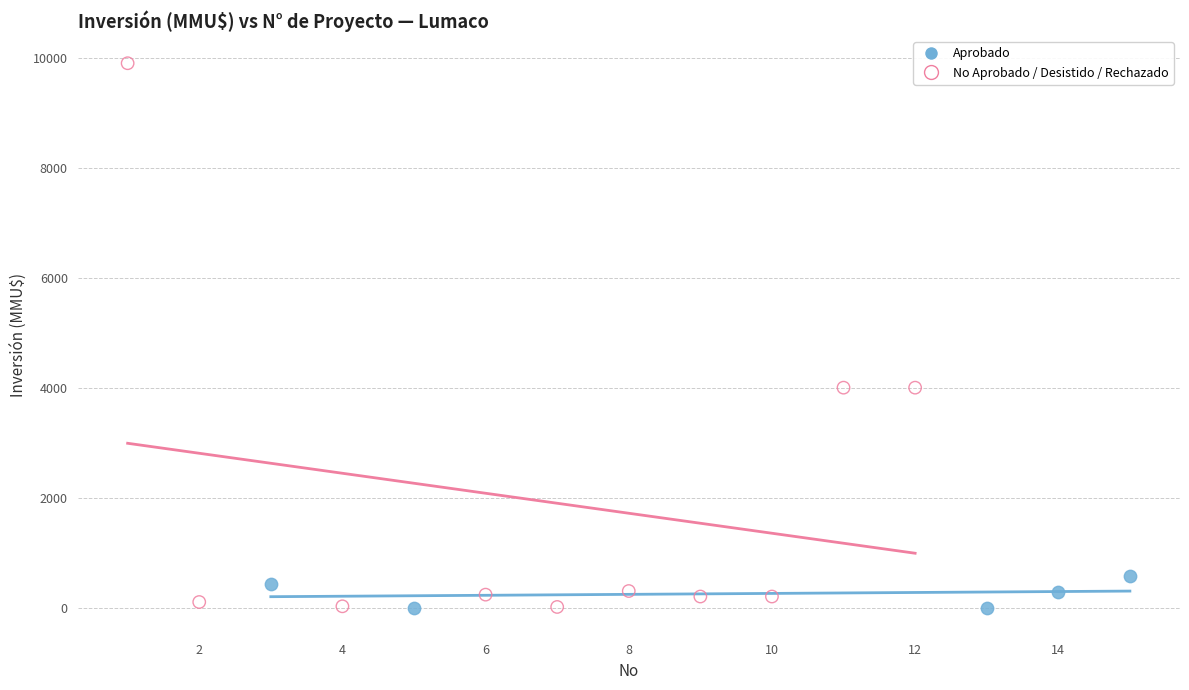

Which series reaches the maximum Y coordinate?

No Aprobado / Desistido / Rechazado